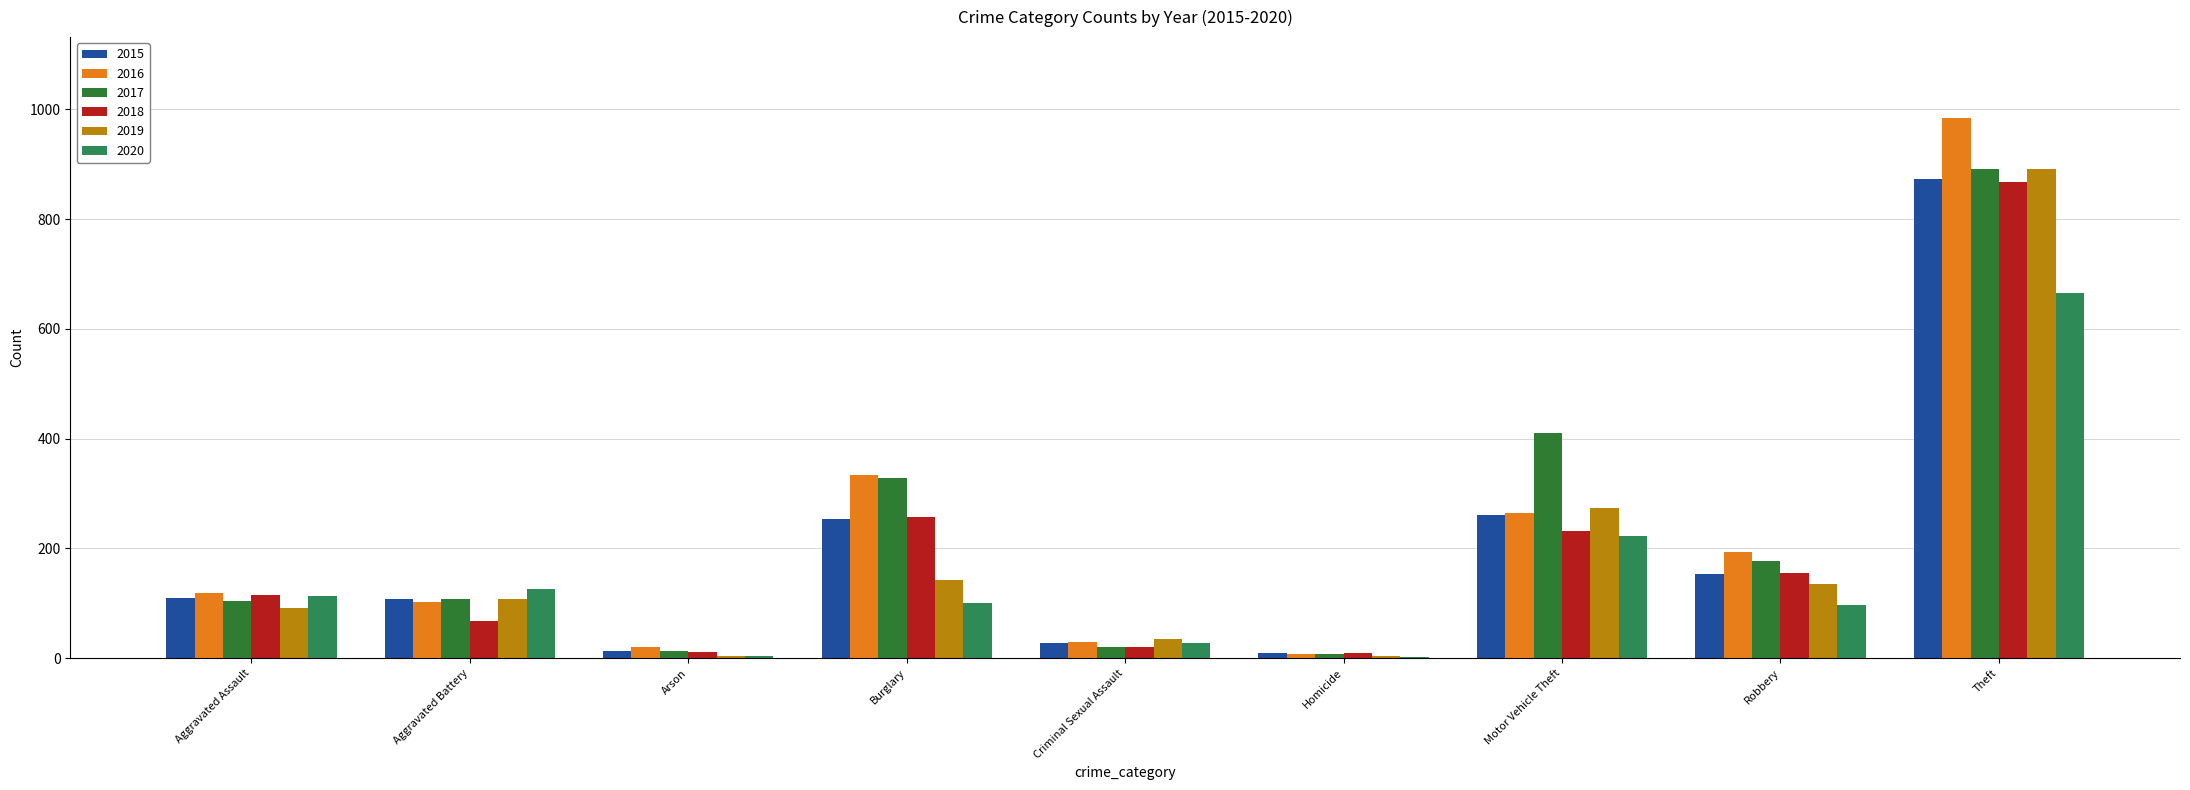

What is the maximum value for 2019?

891